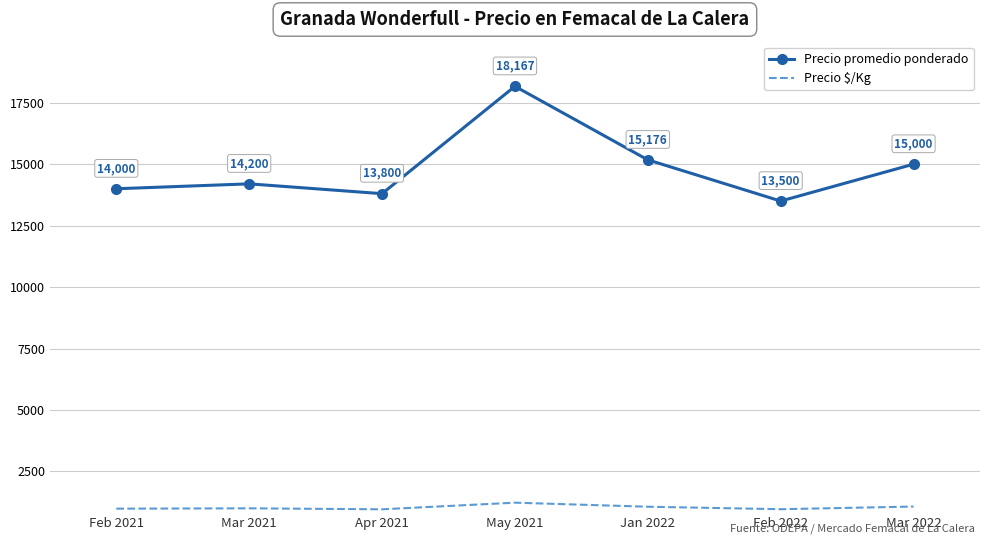

Rank the series by their maximum value, from lowest to highest.

Precio $/Kg, Precio promedio ponderado